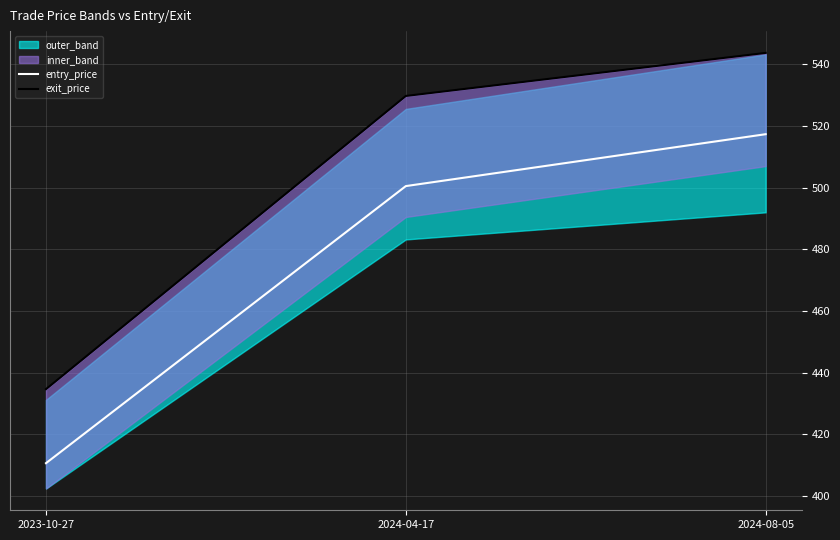

At which category is the sum across all series the highest?

2024-08-05